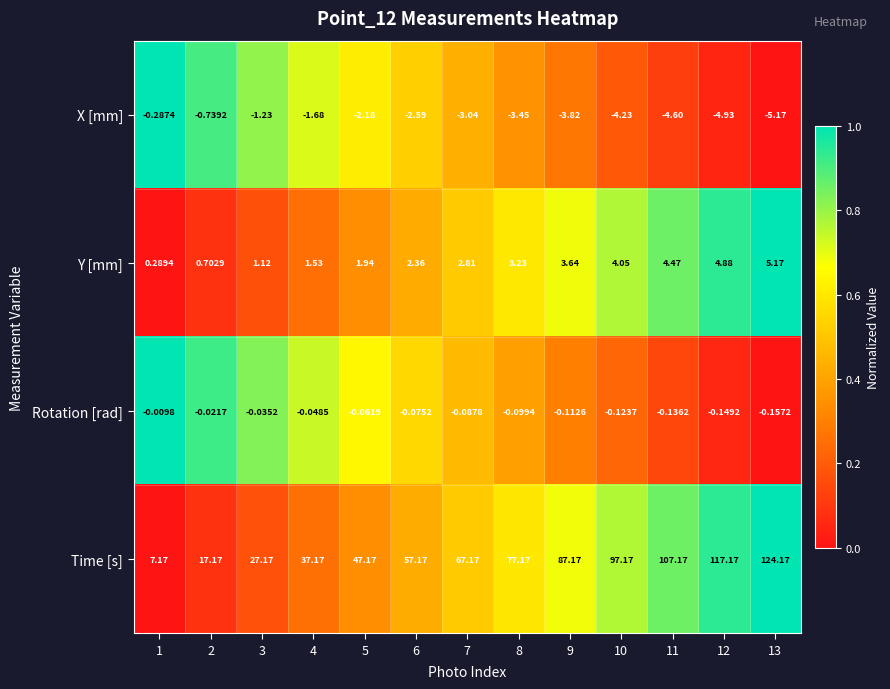

Between 8 and 12, which series saw the biggest shift?

Time [s]